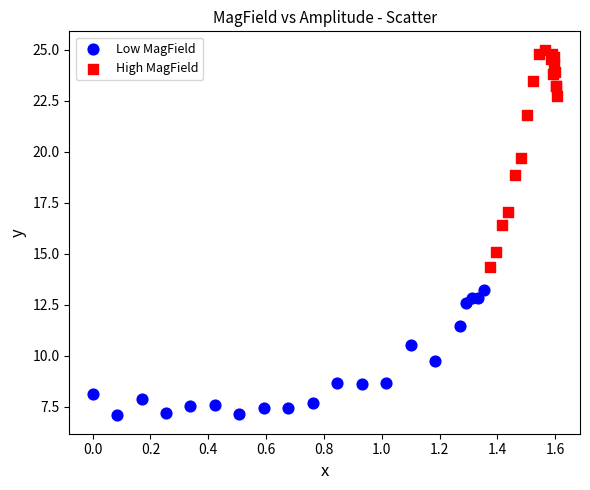

What are all the series names shown in the legend?

Low MagField, High MagField